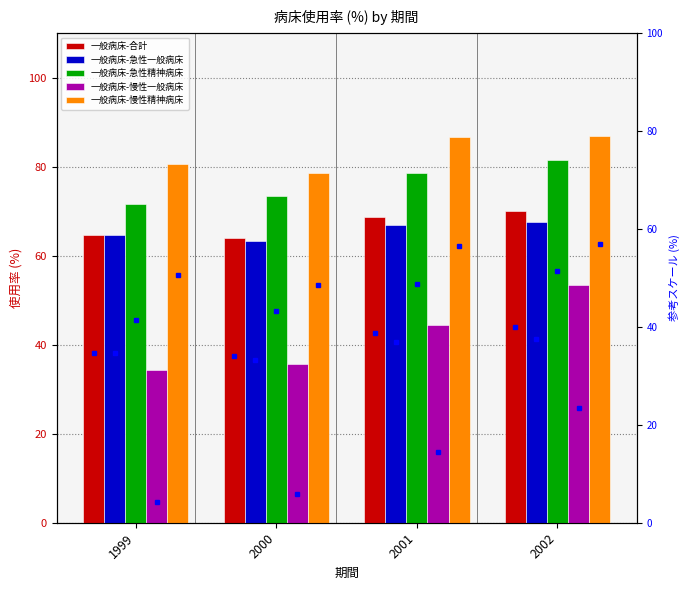

At which category is the sum across all series the highest?

2002